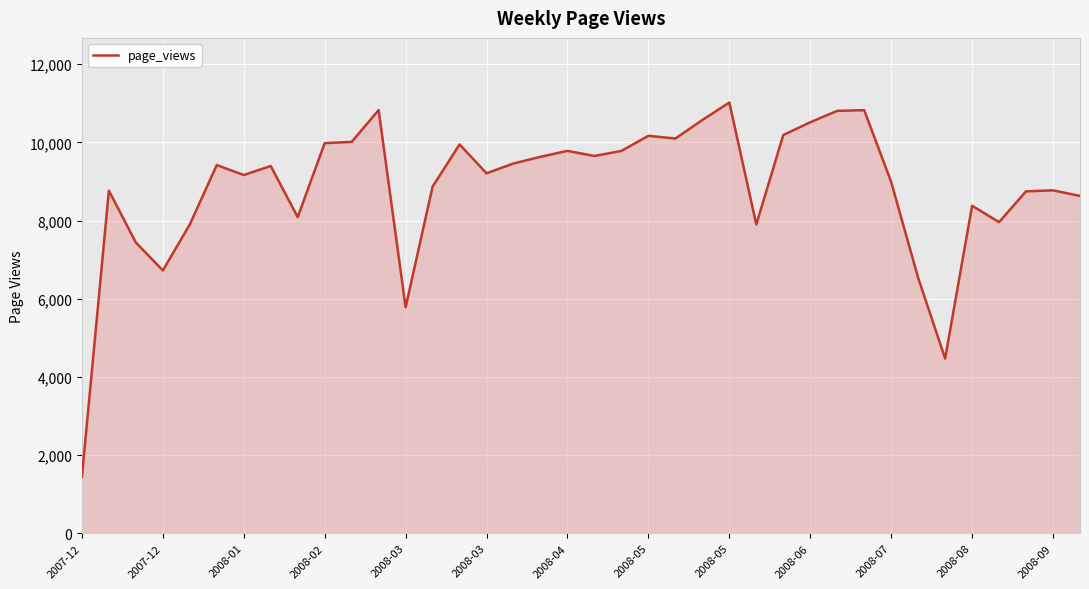

What is the difference between the maximum and minimum values?

9573